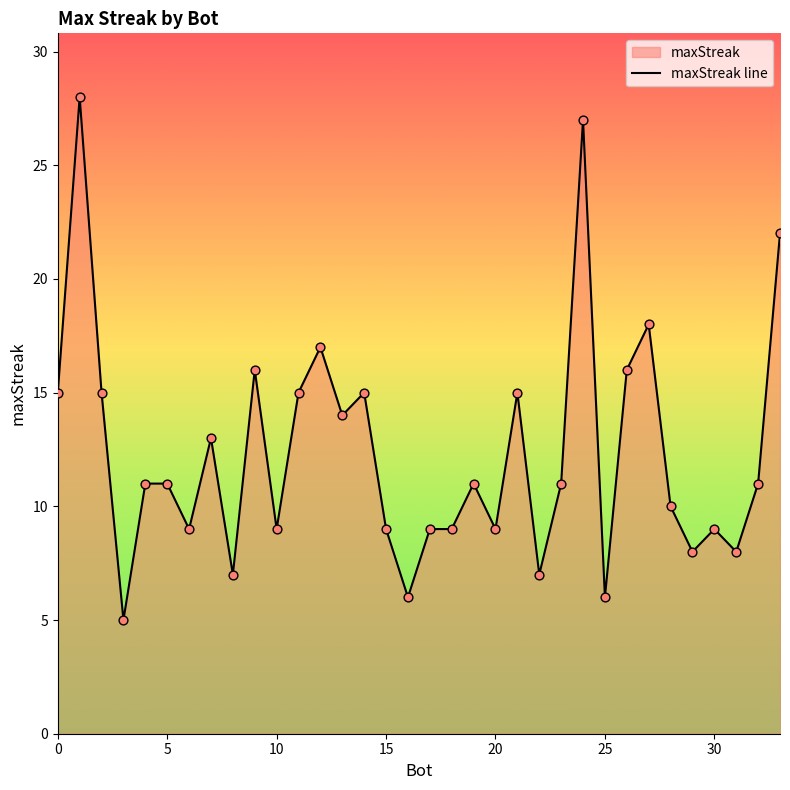

Approximately how many times larger is the value at 9 compared to 2?

1.1